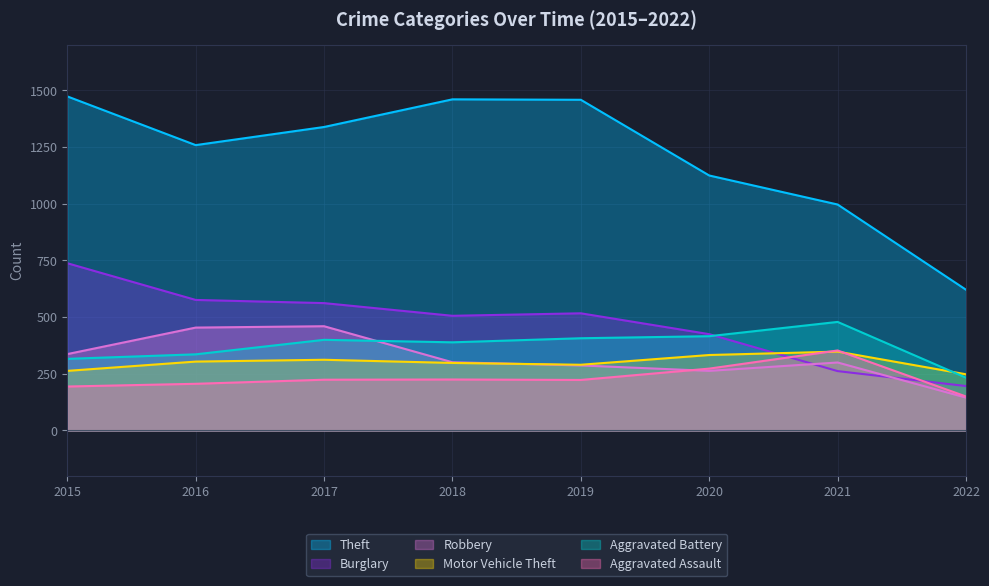

At how many categories does at least one series exceed 1346?

3